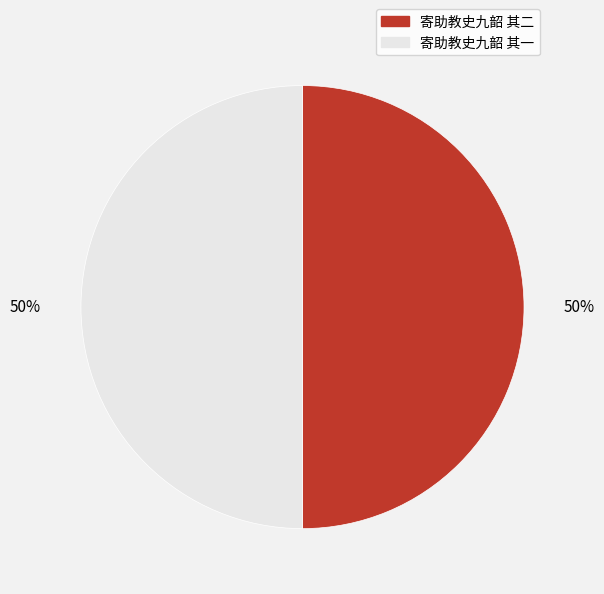

Do 寄助教史九韶 其一 and 寄助教史九韶 其二 together represent more than half of the pie?

Yes